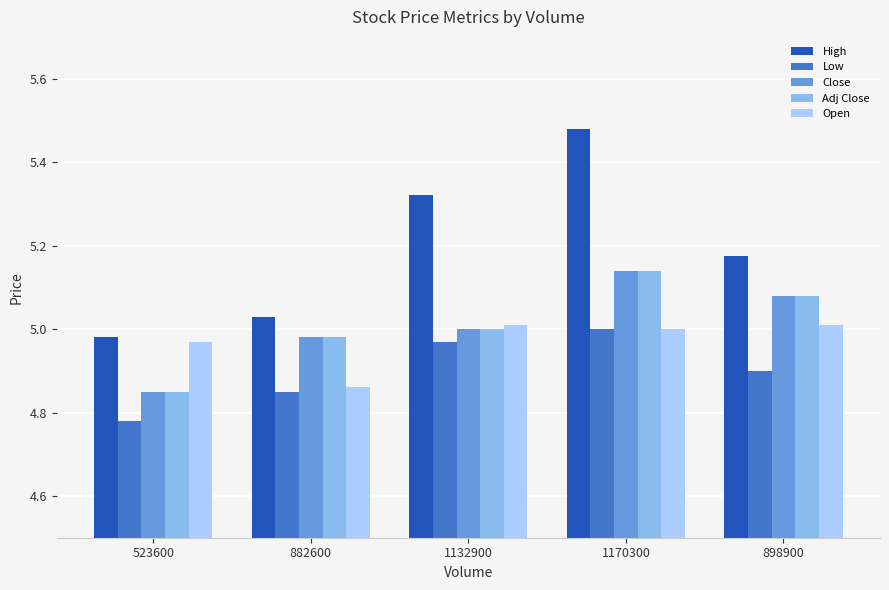

What are all the series names shown in the legend?

High, Low, Close, Adj Close, Open